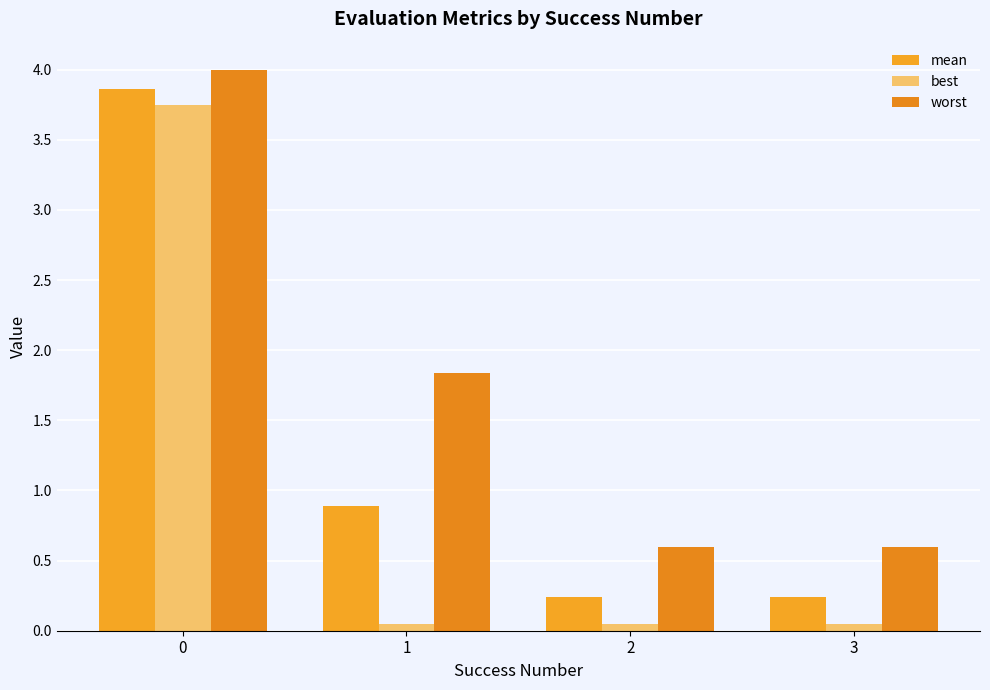

Which category has the lowest value across all series?

1